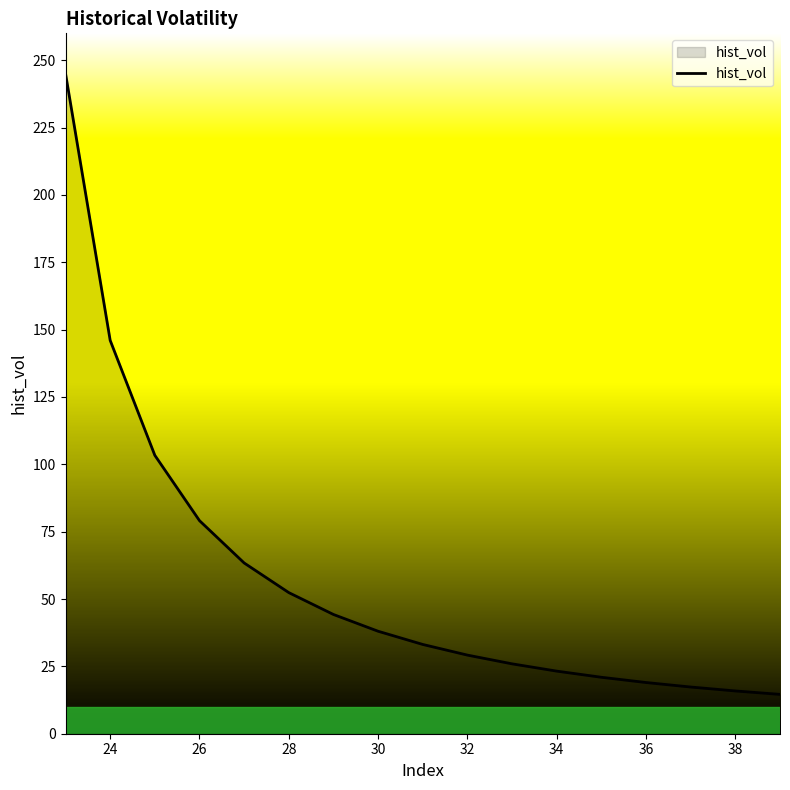

What is the maximum value shown in the chart?

245.1